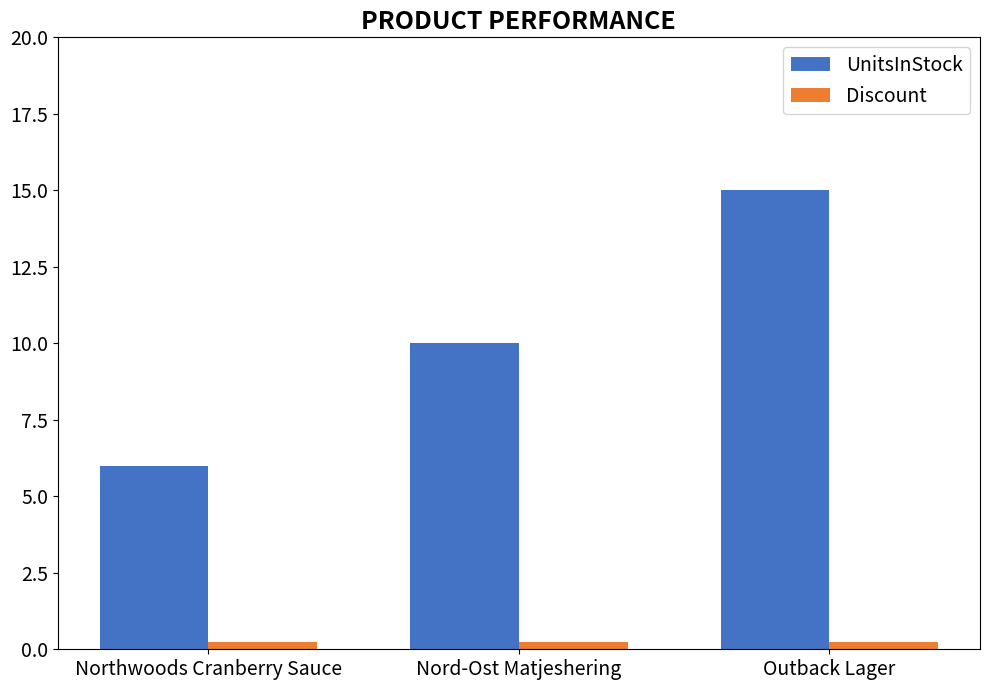

What is the minimum value for UnitsInStock?

6.0